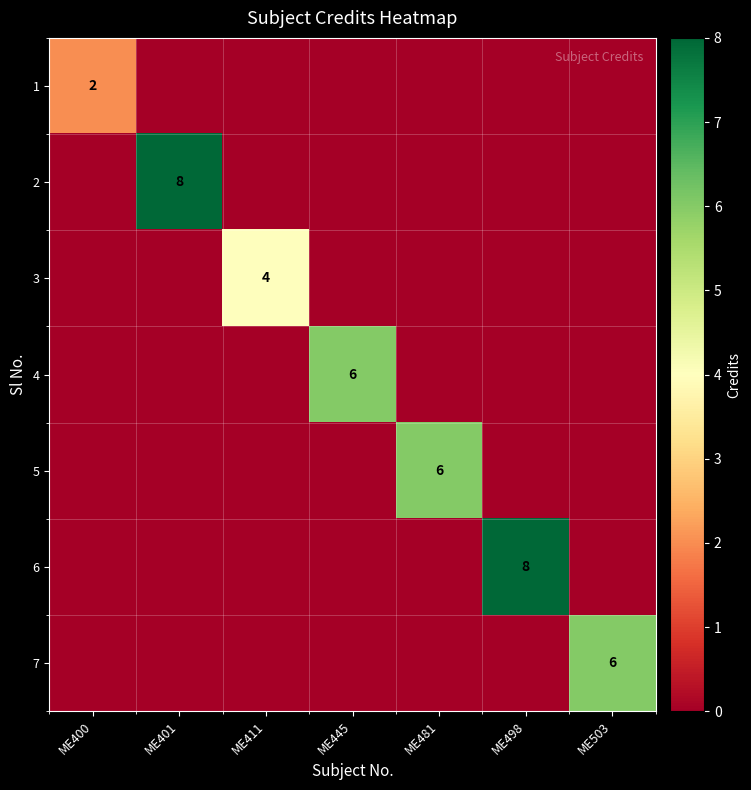

Which label corresponds to the smallest value in the chart?

ME401